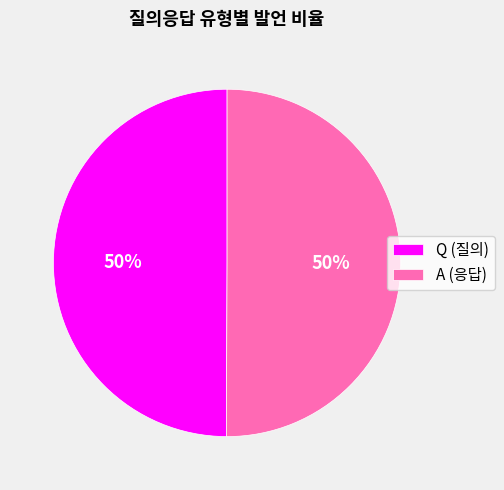

Is it true that Q is 56% of the pie?

False